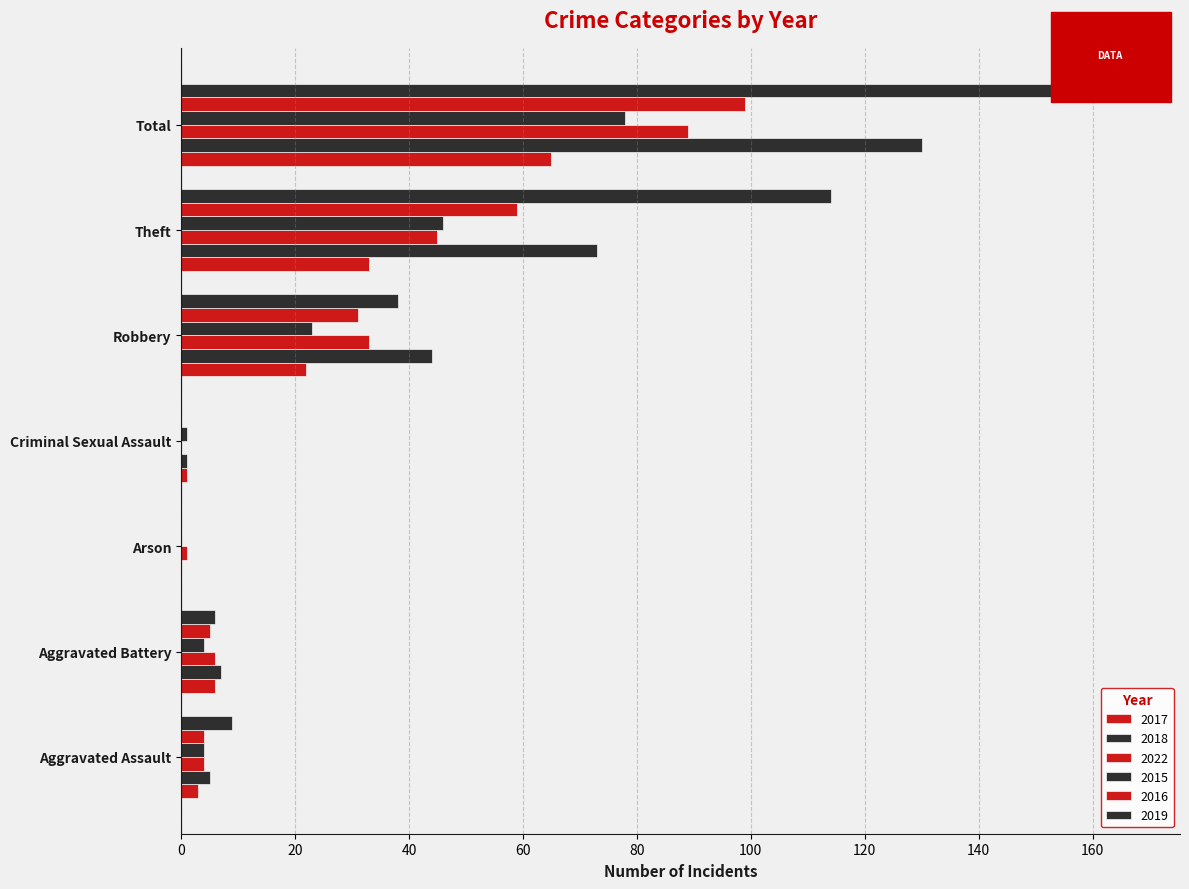

Rank the categories by 2019 value from lowest to highest.

Arson, Criminal Sexual Assault, Aggravated Battery, Aggravated Assault, Robbery, Theft, Total